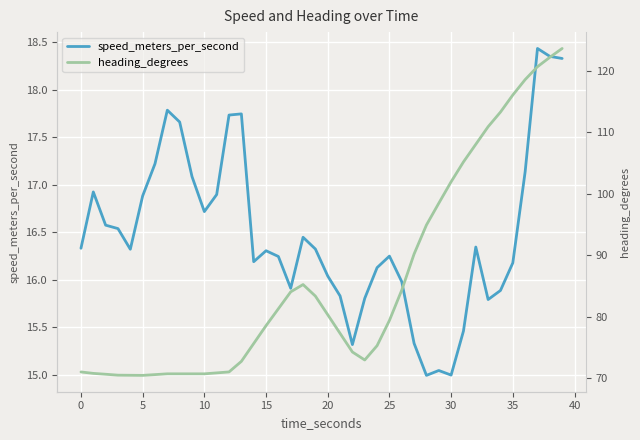

In speed_meters_per_second, how many points are lower than both neighbors (excluding endpoints)?

8